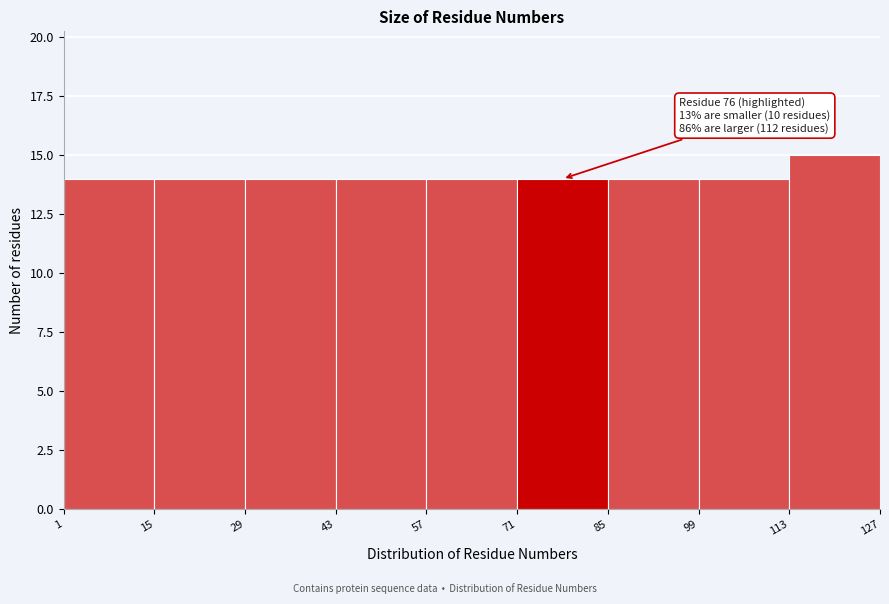

Over which range of the x-axis is the bar tallest?

113 to 127